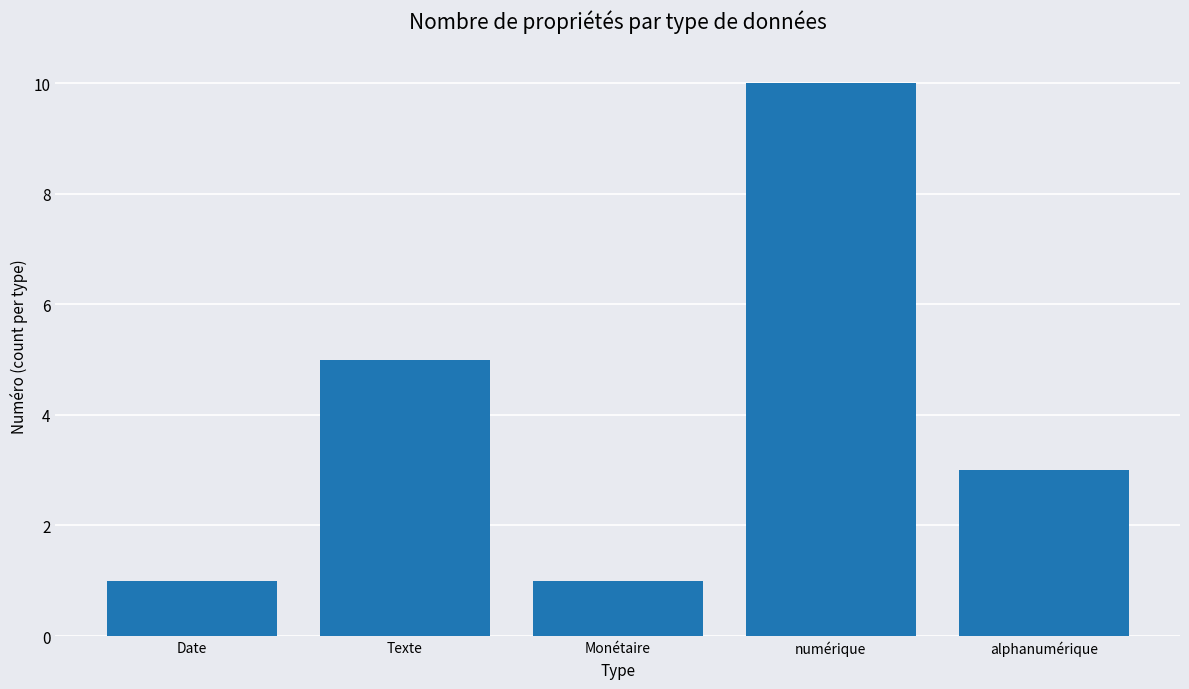

Are the bars grouped side by side (vs. stacked)?

No